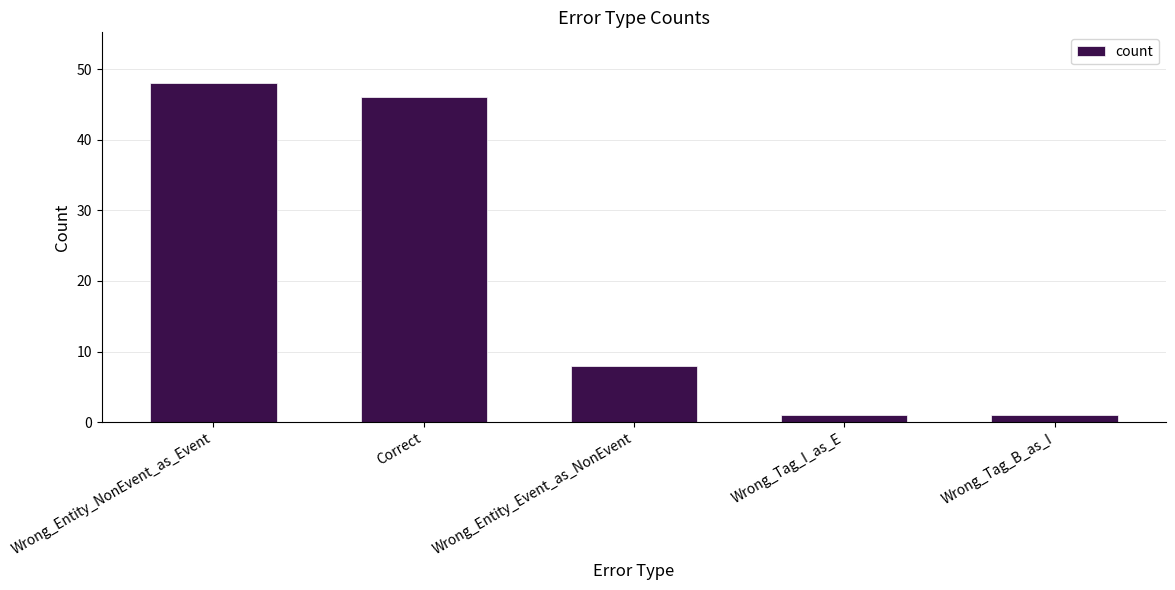

Which has a higher value, Wrong_Entity_Event_as_NonEvent or Wrong_Tag_B_as_I?

Wrong_Entity_Event_as_NonEvent